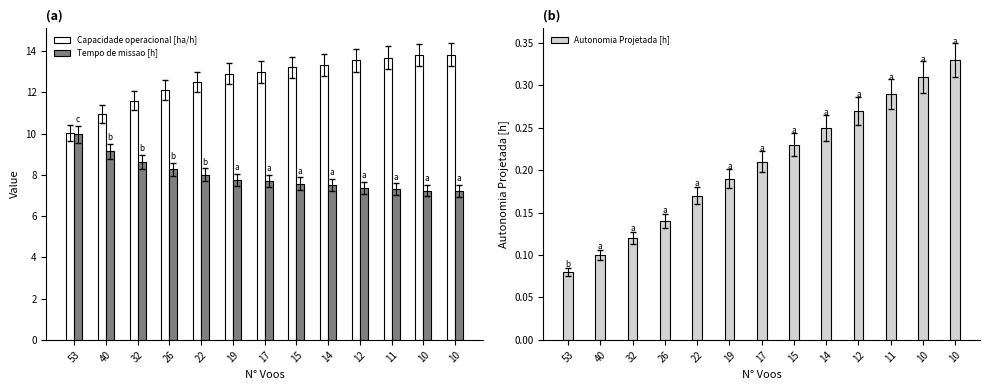

Reading left to right, what are all the values shown in this chart?

Capacidade operacional [ha/h]: 10.0	10.9	11.6	12.1	12.5	12.9	13.0	13.2	13.3	13.5	13.7	13.8	13.8
Tempo de missao [h]: 10.0	9.1	8.6	8.3	8.0	7.8	7.7	7.6	7.5	7.4	7.3	7.2	7.2
Autonomia Projetada [h]: 0.1	0.1	0.1	0.1	0.2	0.2	0.2	0.2	0.2	0.3	0.3	0.3	0.3